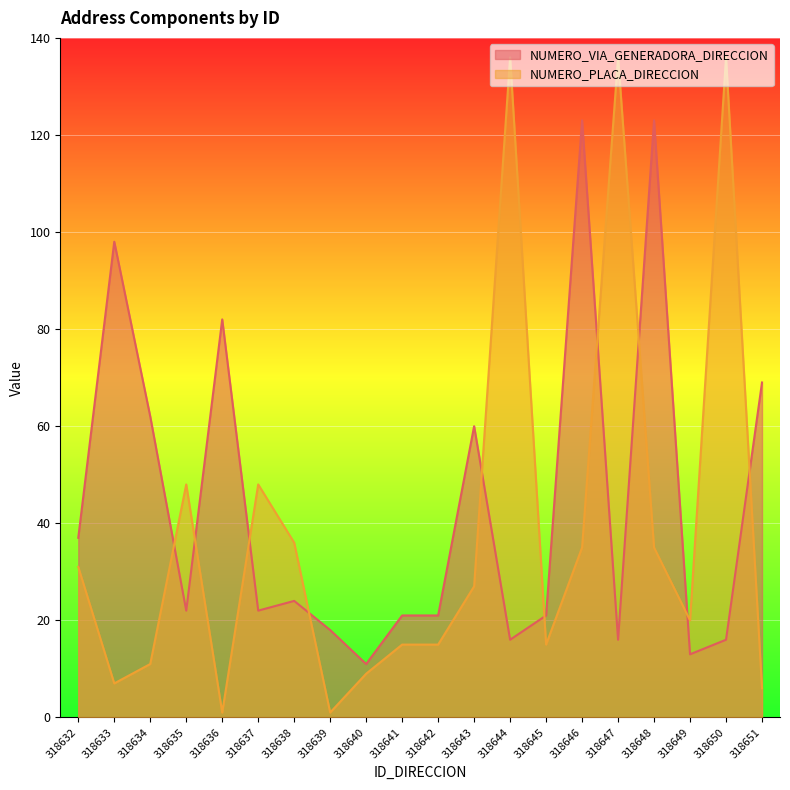

Which series has the largest range (max minus min)?

NUMERO_PLACA_DIRECCION